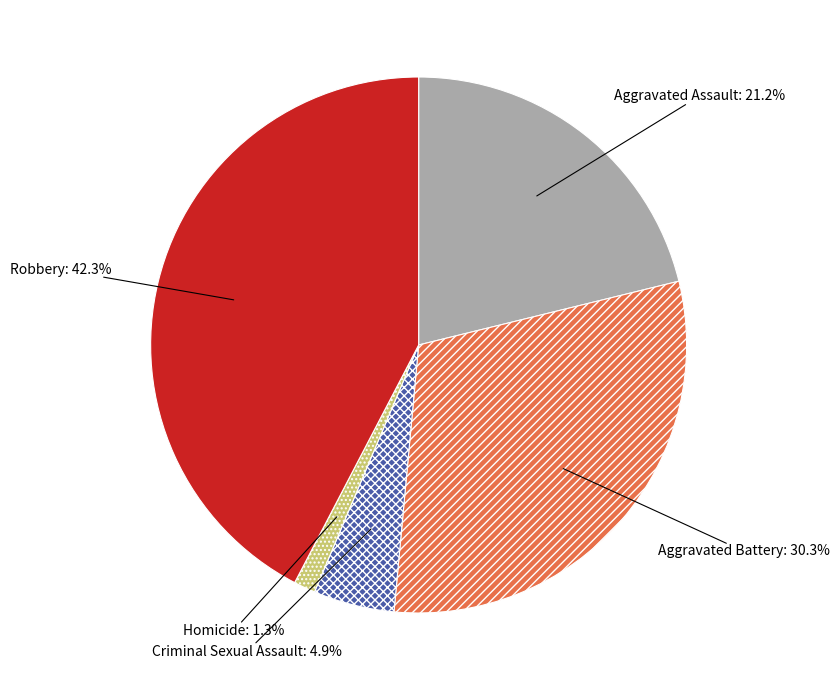

Is the sum of Aggravated Assault and Aggravated Battery greater than half?

Yes